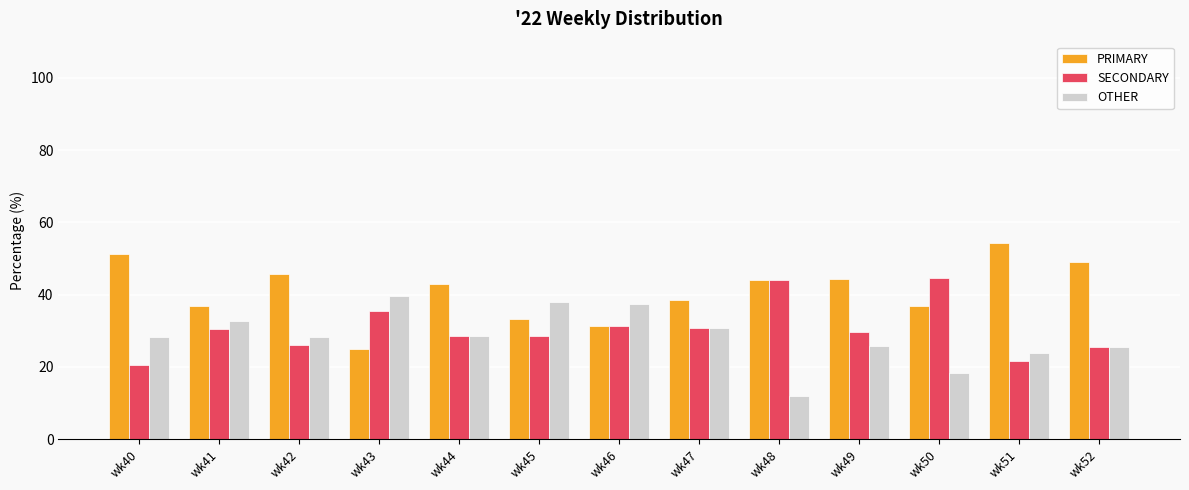

Are the bars horizontal?

No